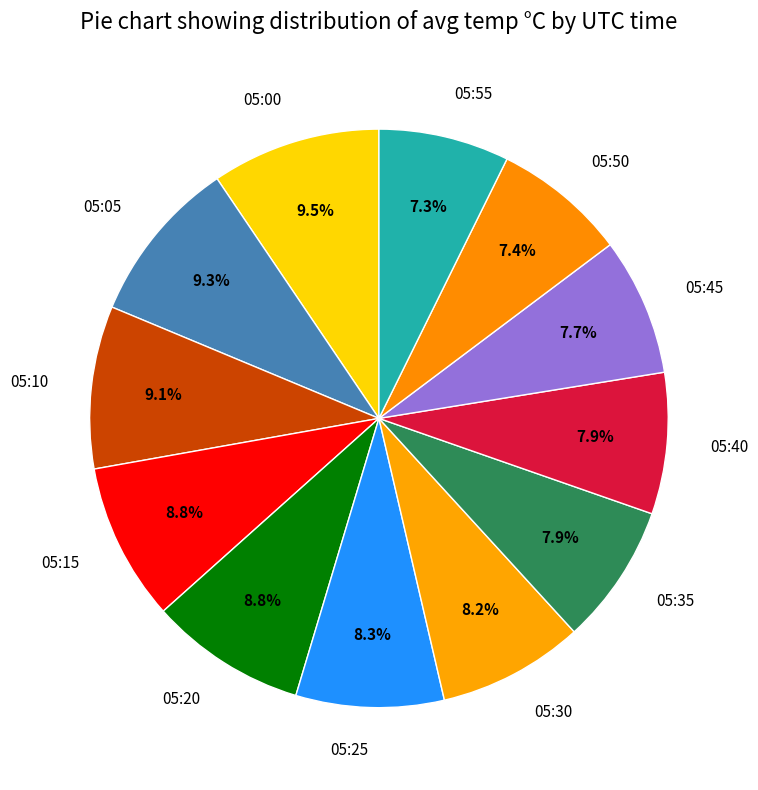

True or false: 05:50 accounts for 7% of the total.

True